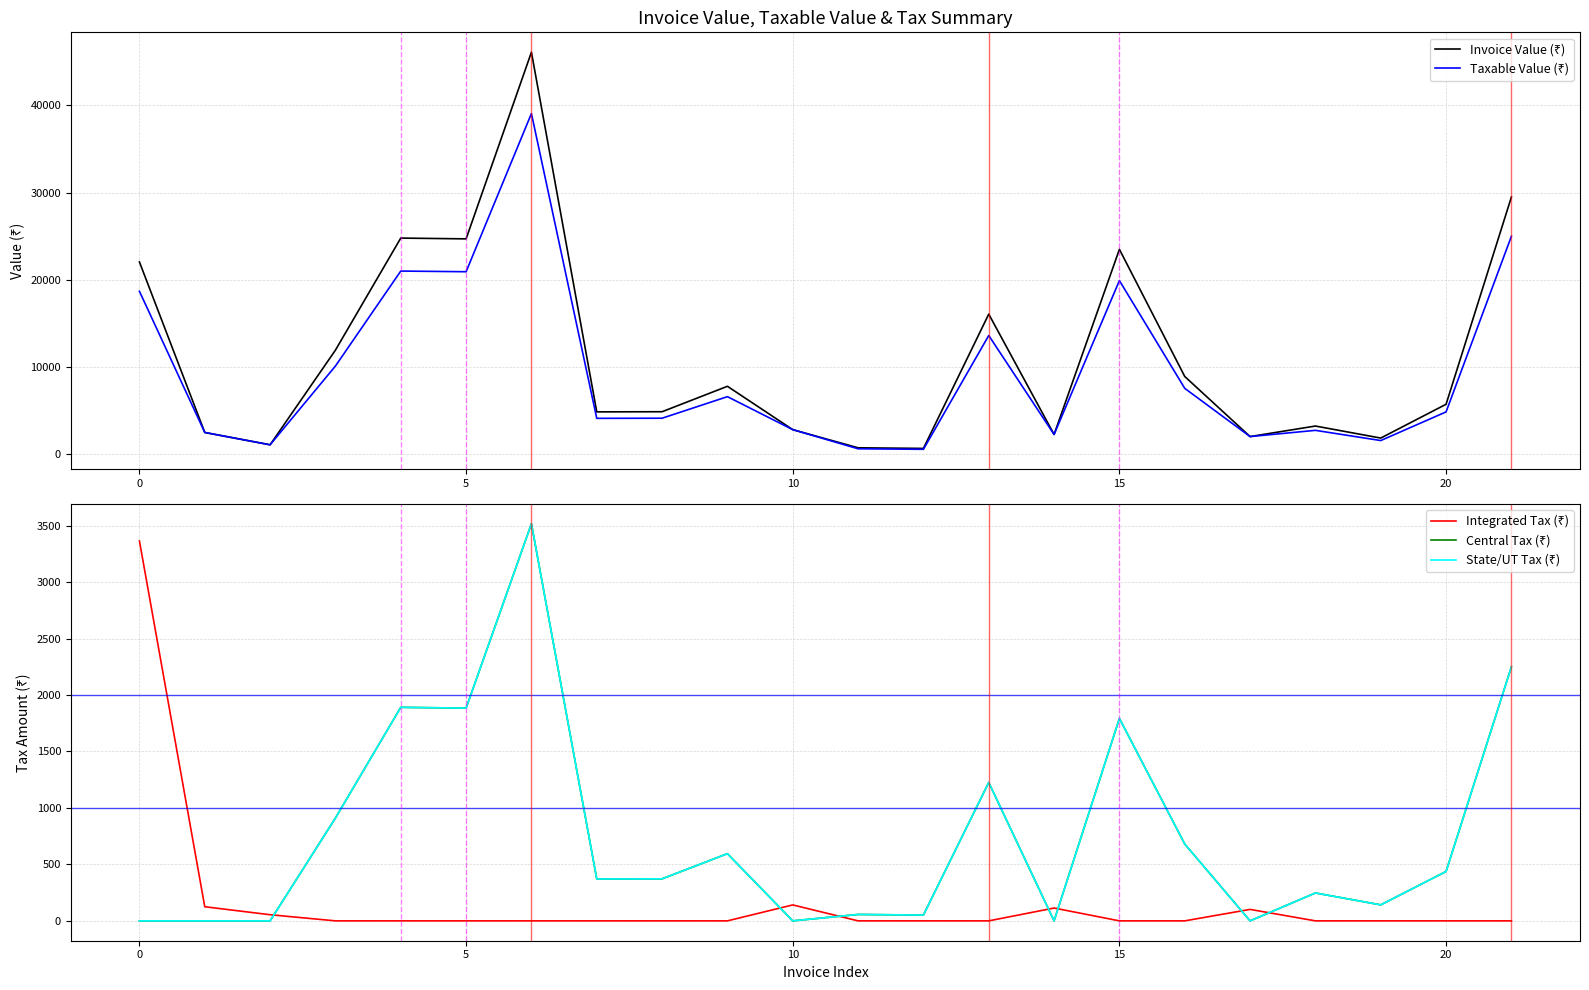

True or false: Invoice Value (₹) has a value of 703.4 at 14.

False